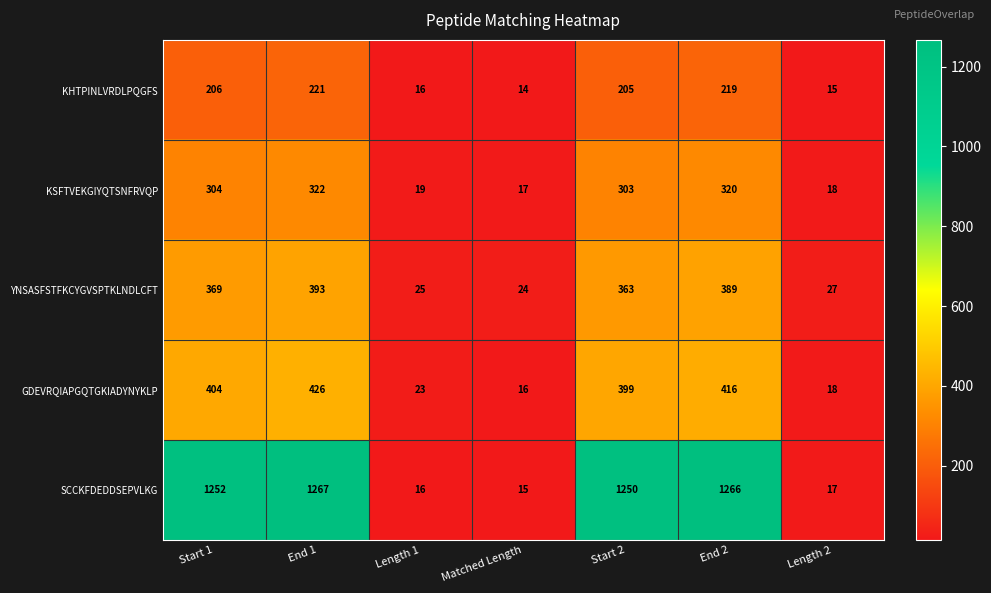

At how many categories does at least one series exceed 704?

4